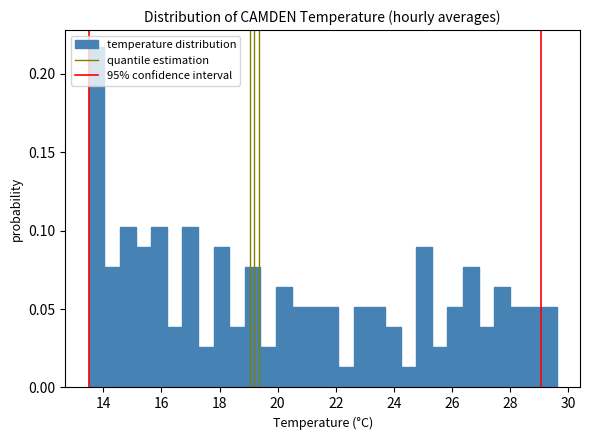

Read against the x-axis, roughly where is the centre of the tallest bar?

13.8